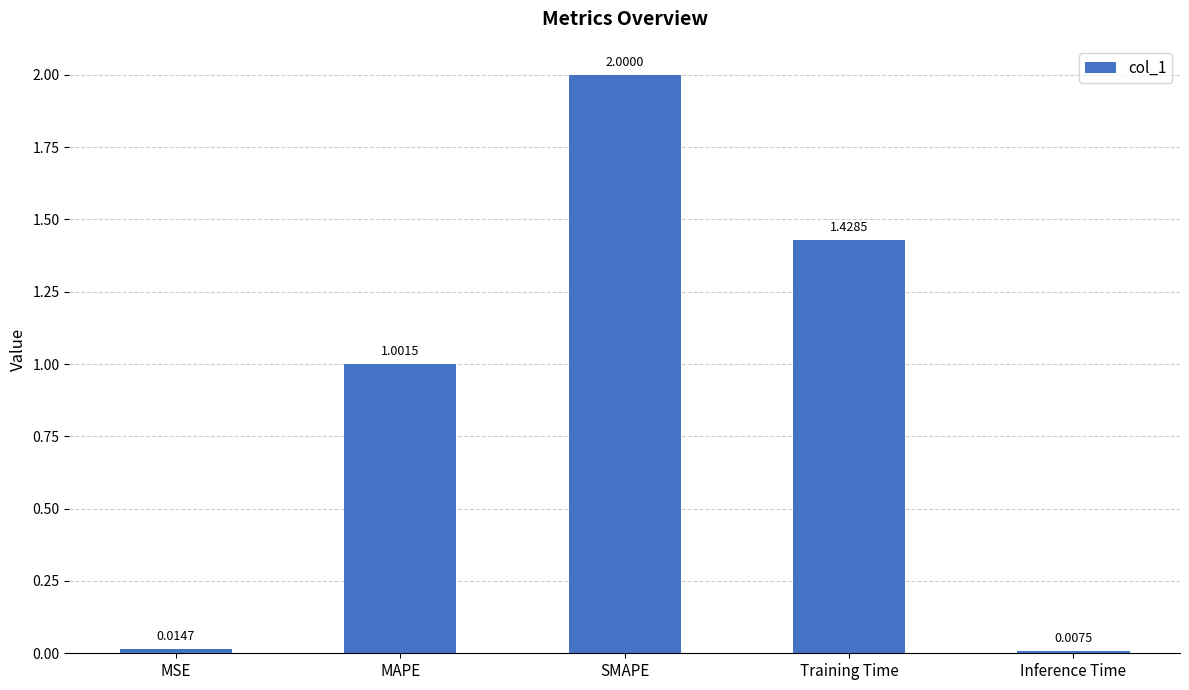

What is the change in value from MSE to Training Time?

+1.4